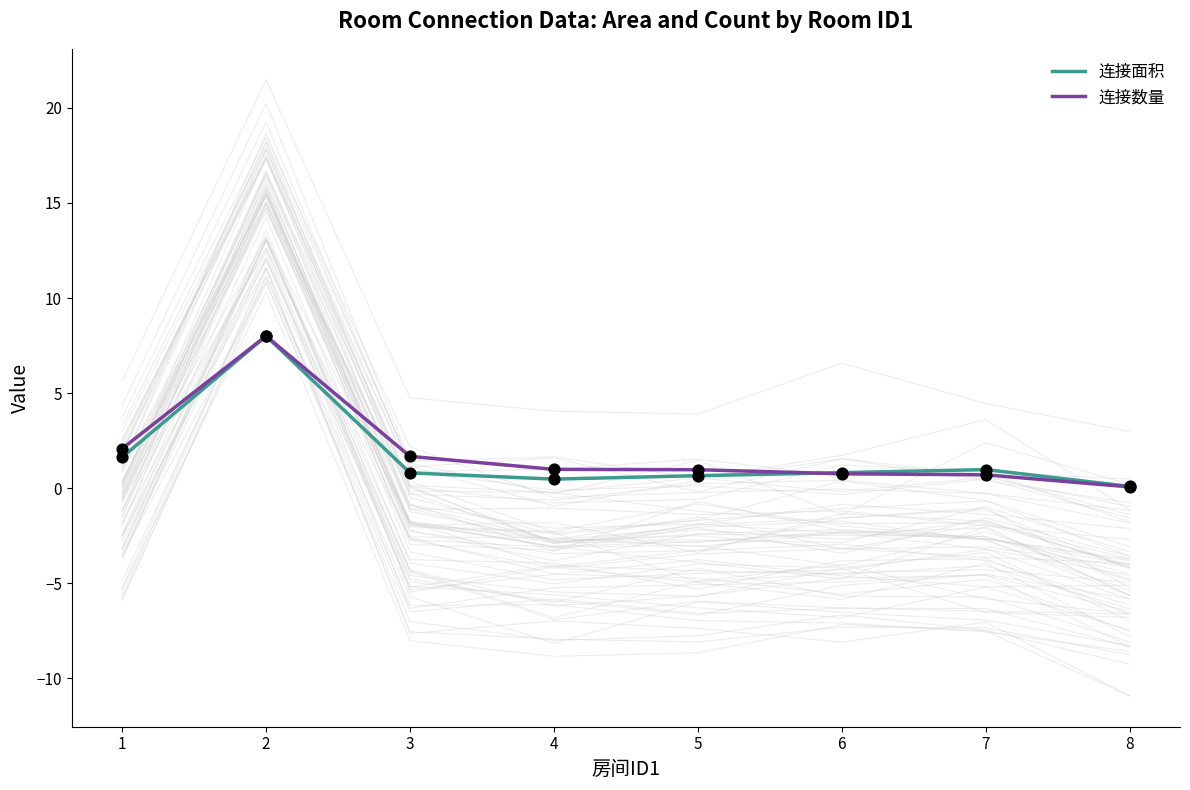

At which category is the sum across all series the highest?

2